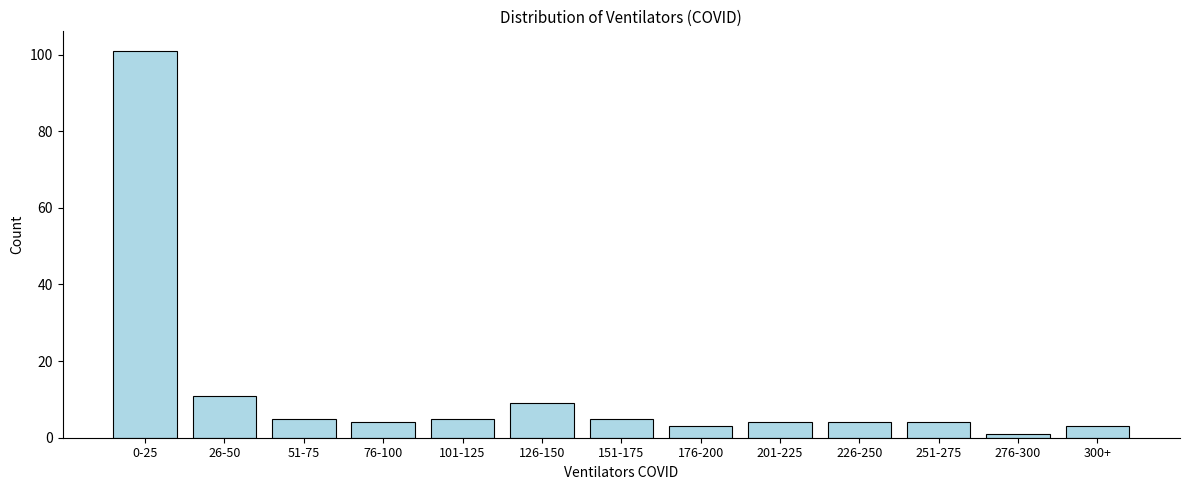

Reading left to right, transcribe all the data shown in this chart.

0-25=101	26-50=11	51-75=5	76-100=4	101-125=5	126-150=9	151-175=5	176-200=3	201-225=4	226-250=4	251-275=4	276-300=1	300+=3